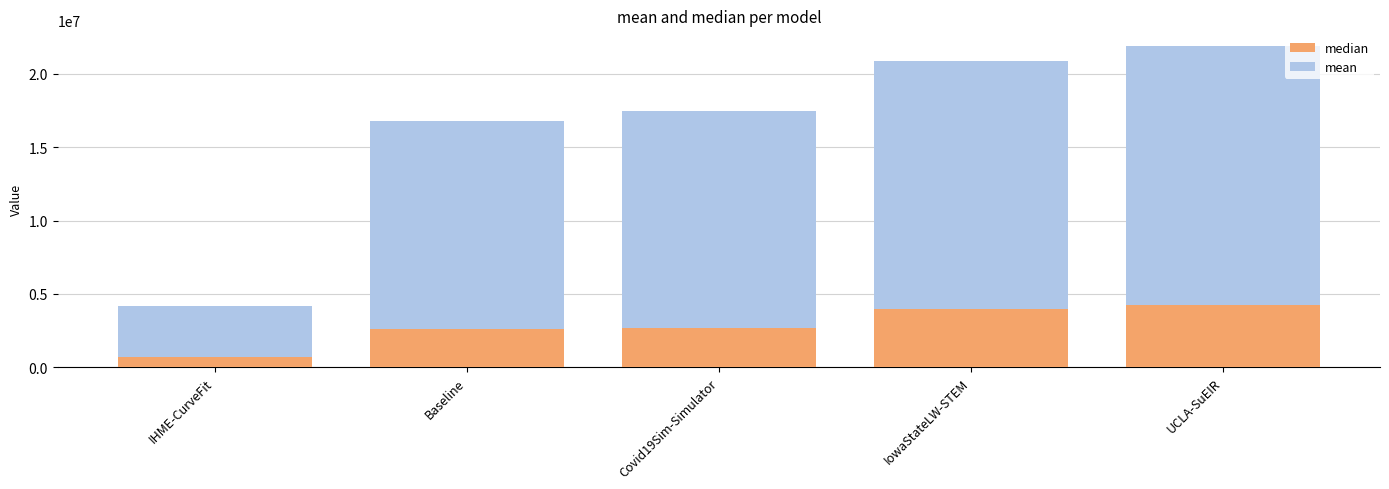

True or false: median has a value of 2581530.8 at Baseline.

True